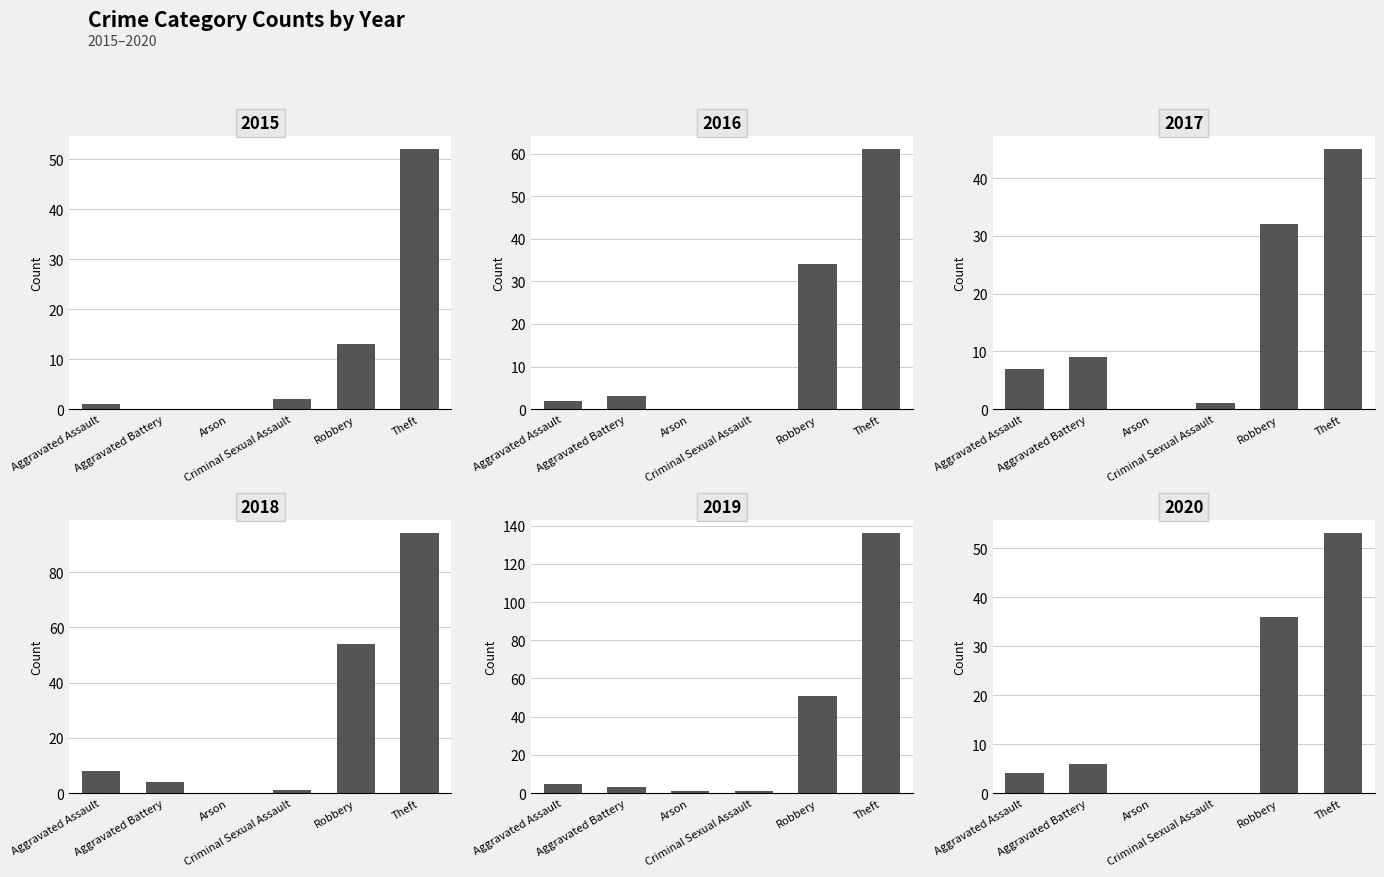

Rank the series by their maximum value, from highest to lowest.

2019, 2018, 2016, 2020, 2015, 2017